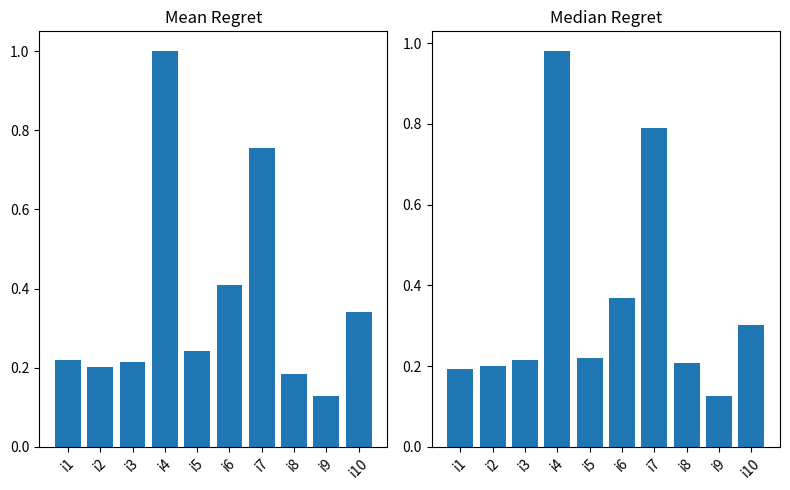

Are the bars horizontal?

No